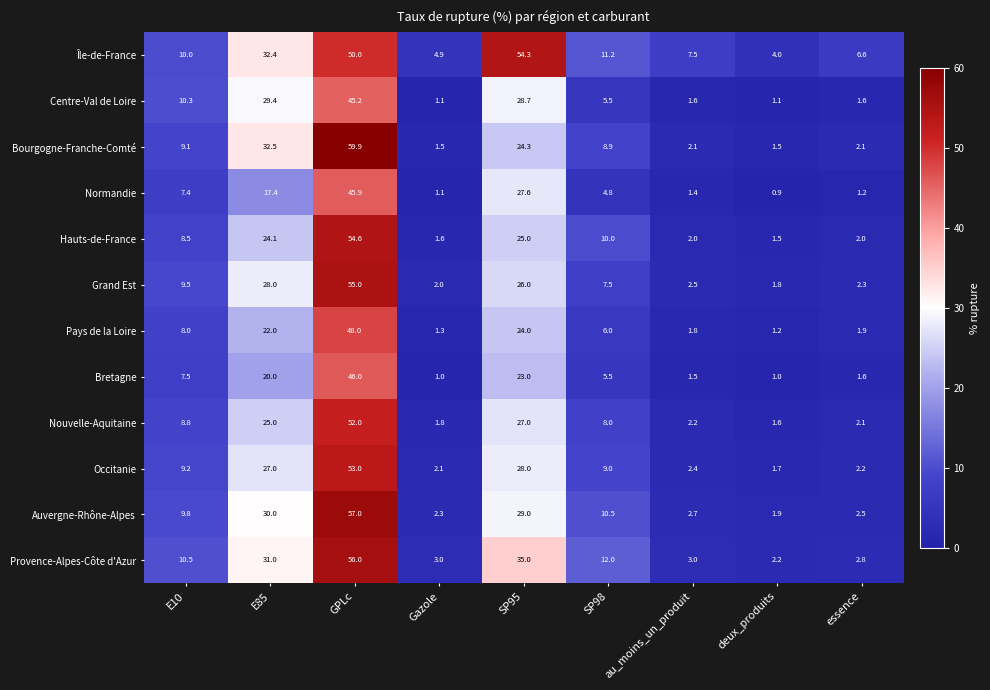

What is the difference between the highest and lowest values at Gazole?

3.9